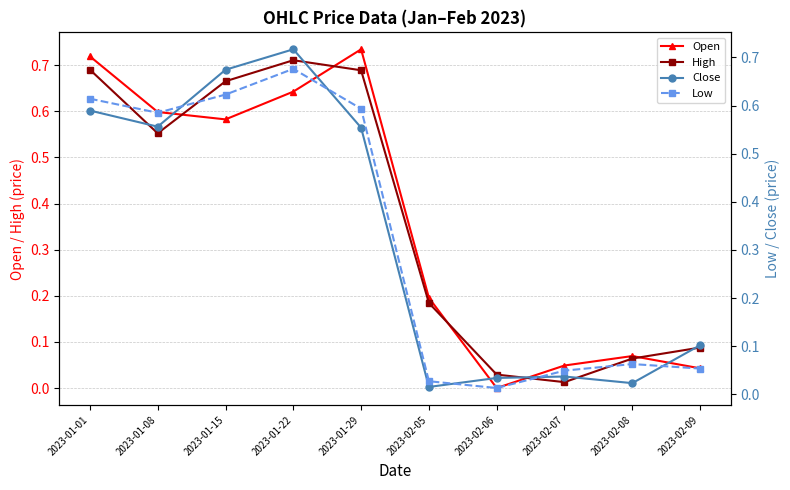

Reading left to right, transcribe all the data shown in this chart.

Open: 0.7	0.6	0.6	0.6	0.7	0.2	0.0	0.0	0.1	0.0
High: 0.7	0.6	0.7	0.7	0.7	0.2	0.0	0.0	0.1	0.1
Close: 0.6	0.6	0.7	0.7	0.6	0.0	0.0	0.0	0.0	0.1
Low: 0.6	0.6	0.6	0.7	0.6	0.0	0.0	0.0	0.1	0.1